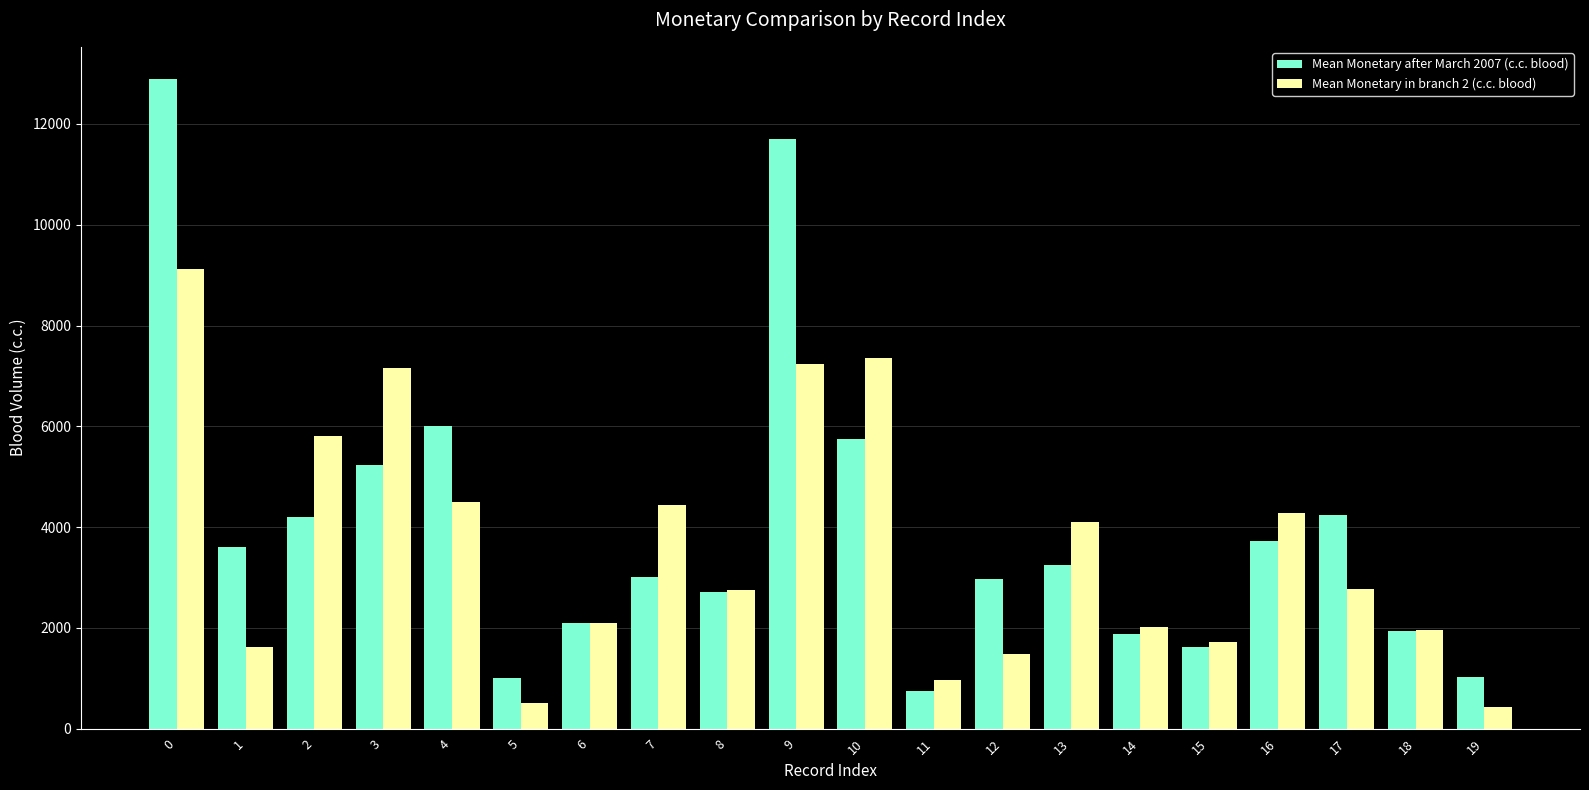

Count the number of categories in the chart.

20